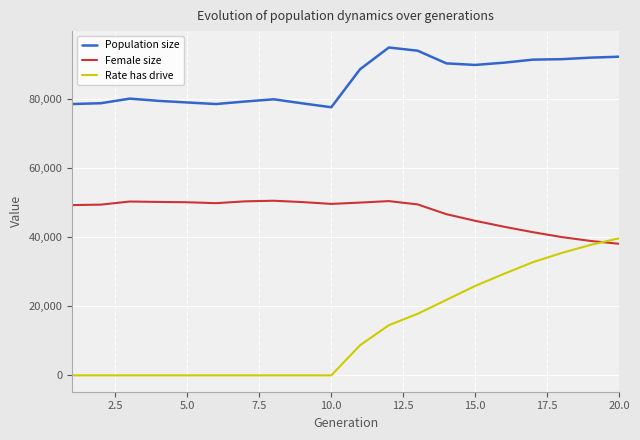

Rank the series by their maximum value, from highest to lowest.

Population size, Female size, Rate has drive